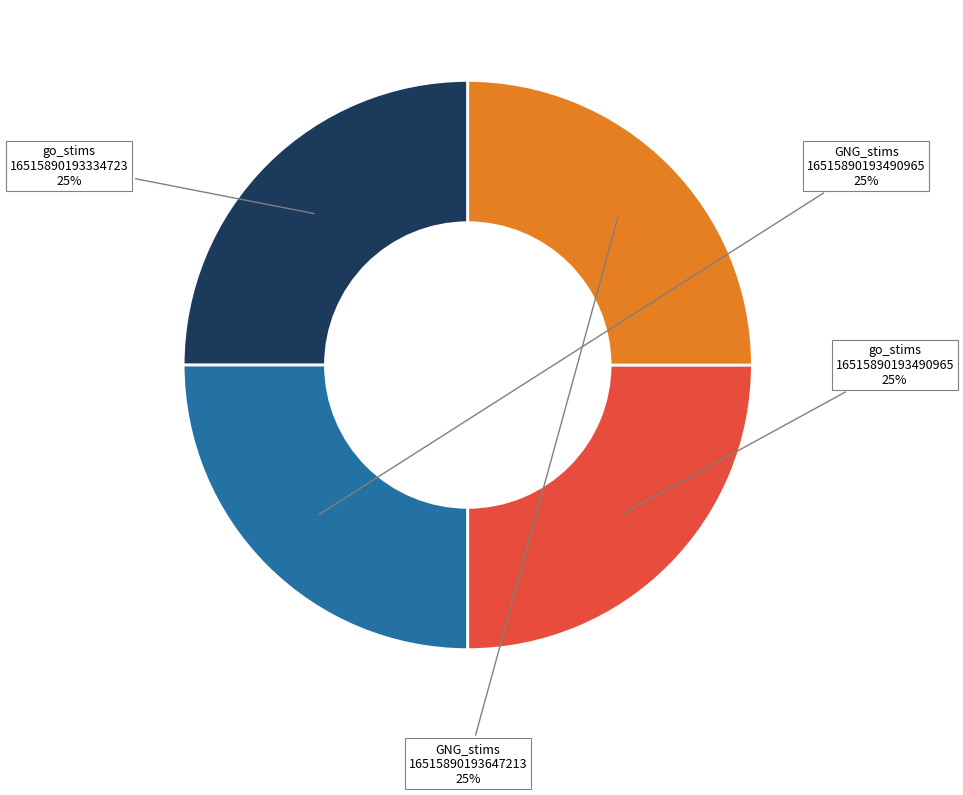

To the nearest percent, what is the average slice percentage?

25%